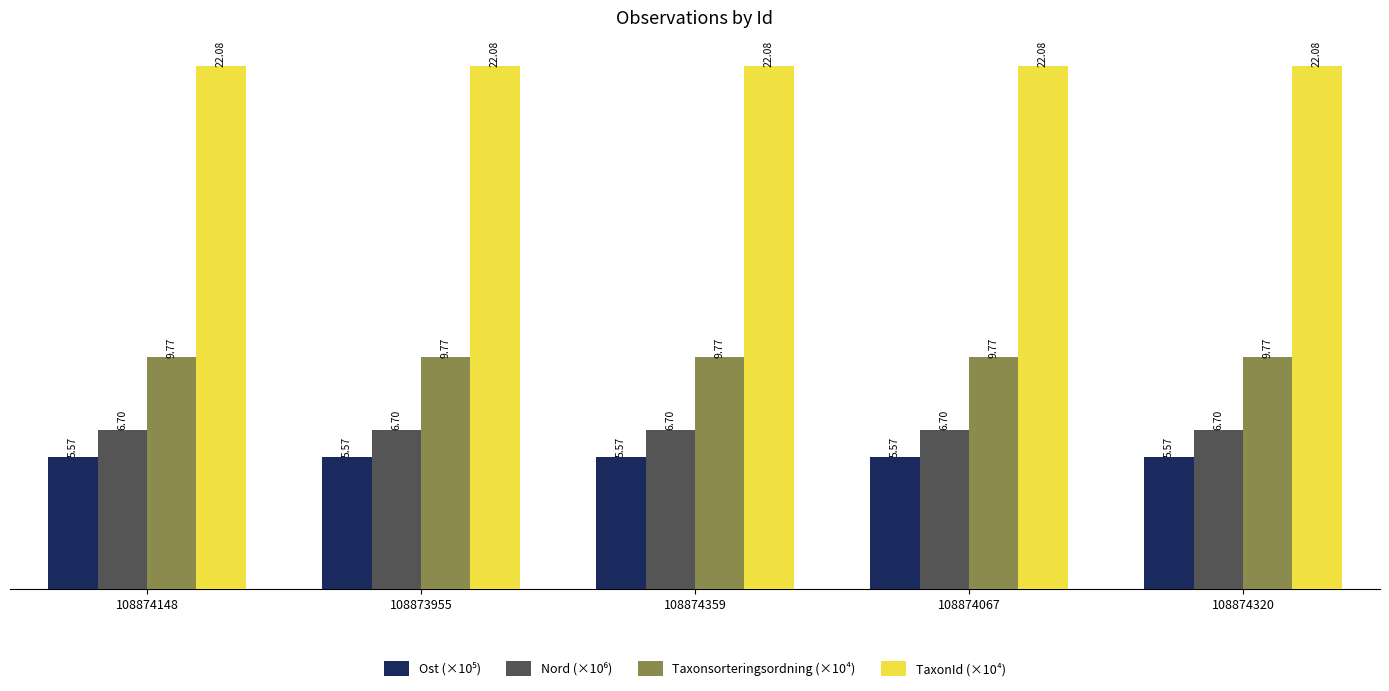

What is the total value across all series at 108874359?

44.1